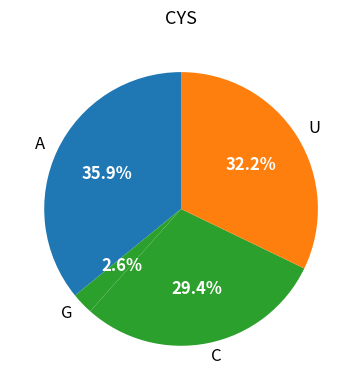

How many segments does this pie chart have?

4